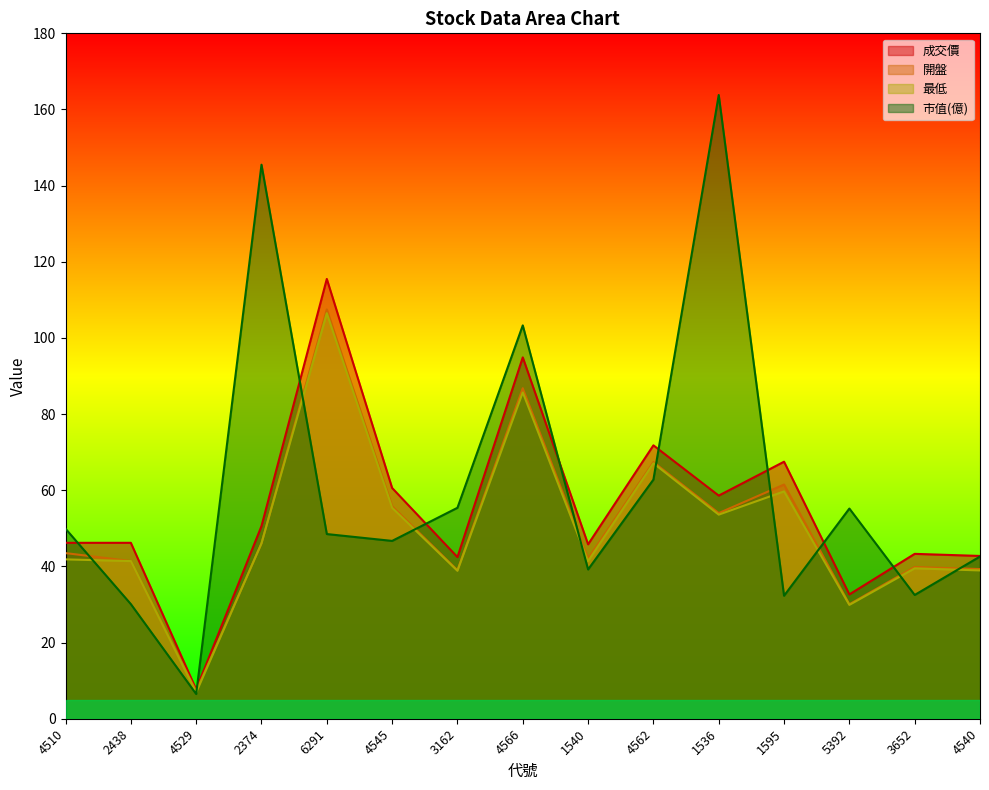

What is the maximum value shown in the chart?

163.8